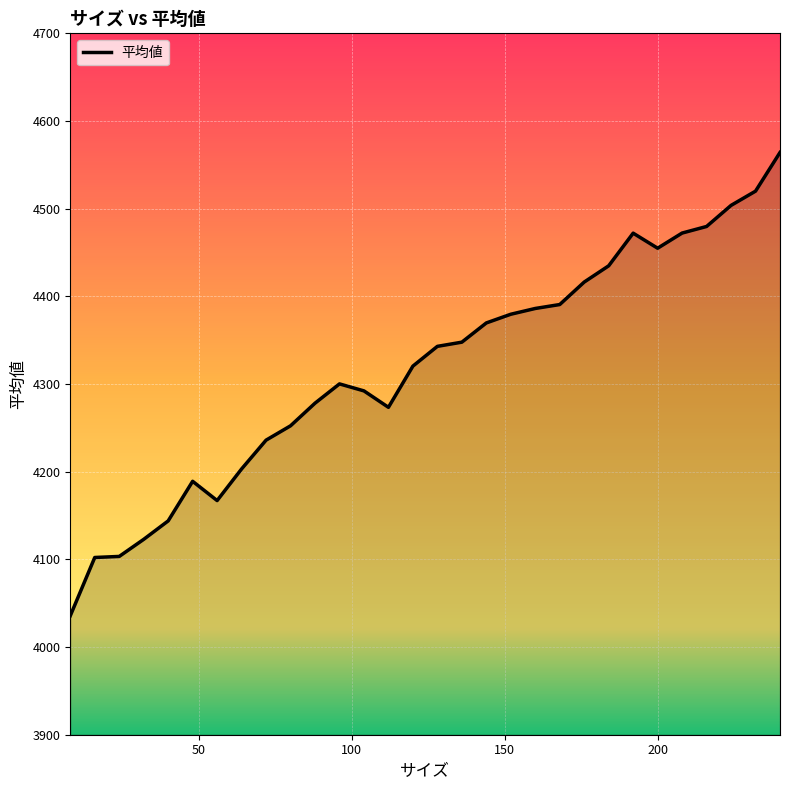

What is the difference between the maximum and minimum values?

528.5